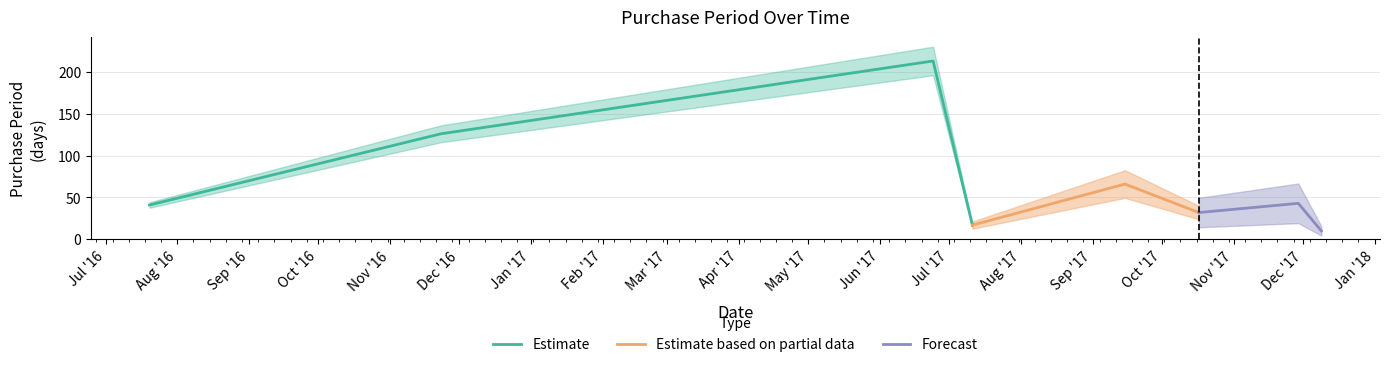

At which label is the value closest to 111?

2016-11-23